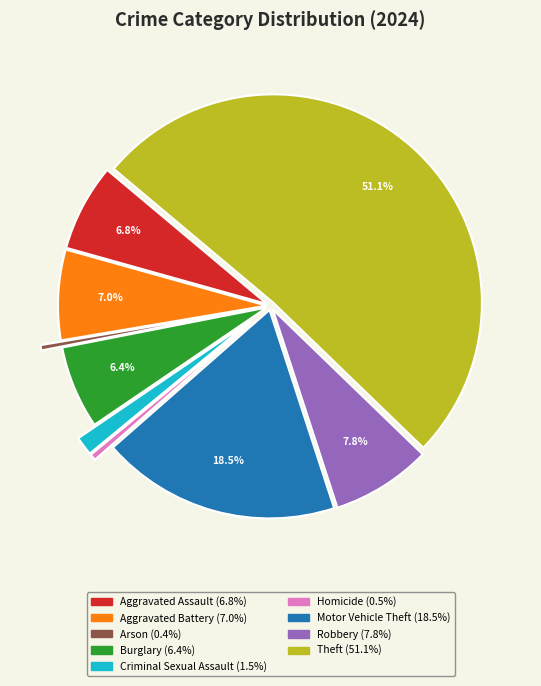

To the nearest percent, what is the difference between the Criminal Sexual Assault and Robbery slice percentages?

6%